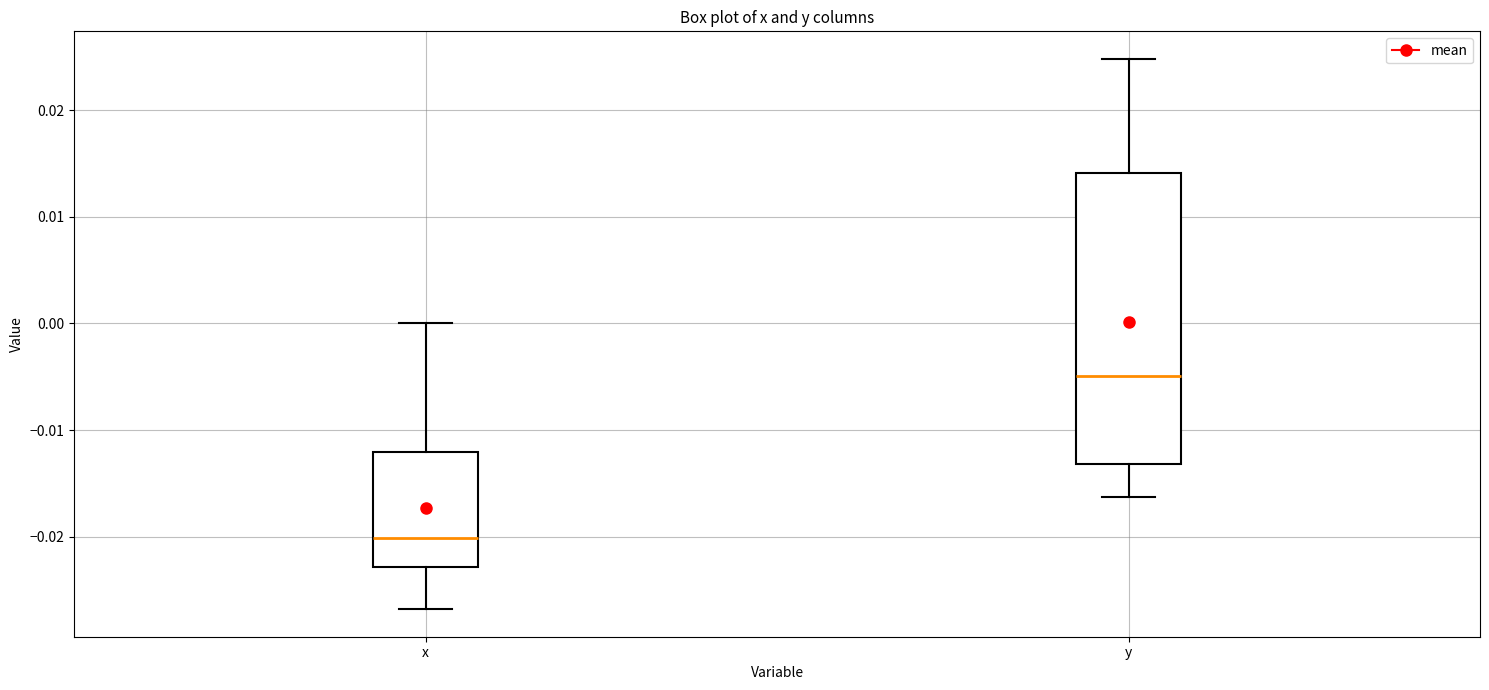

Which box's median line is the lowest?

x